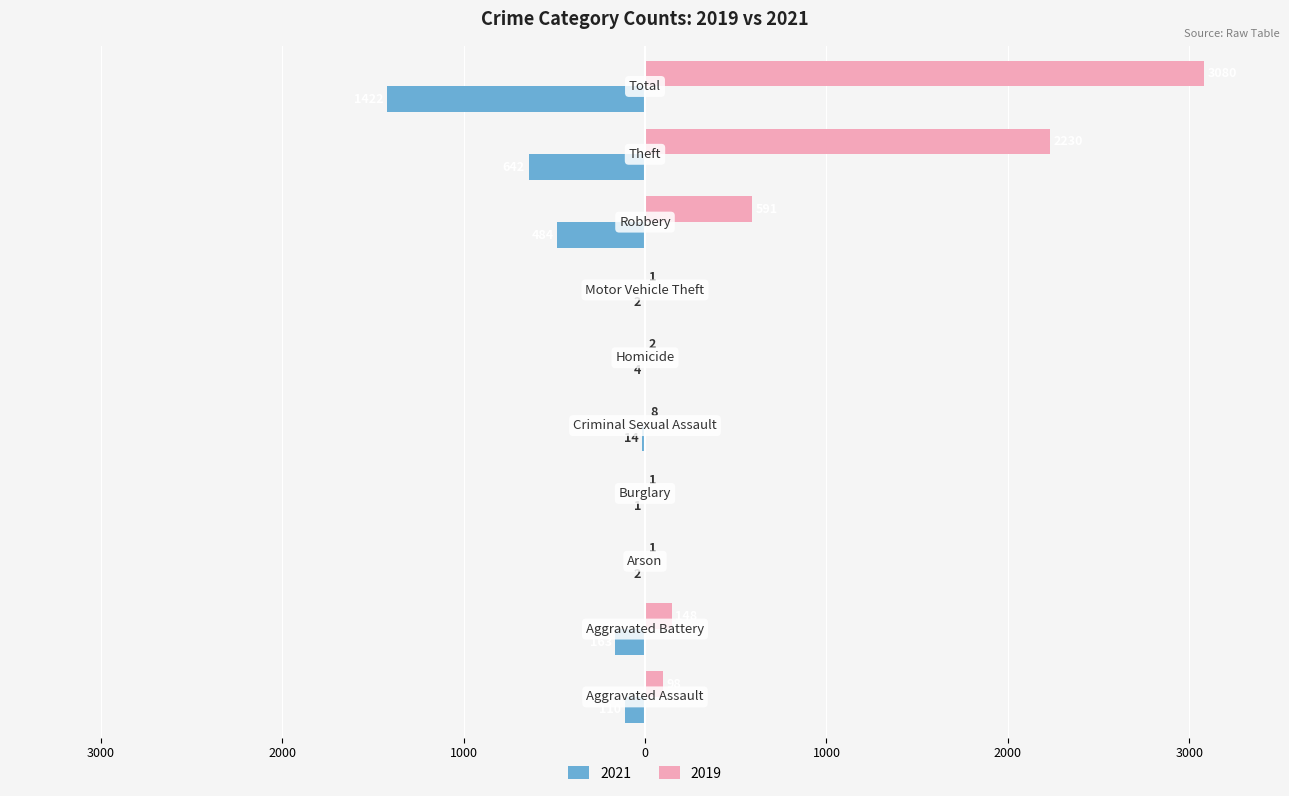

What are all the series names shown in the legend?

2021, 2019